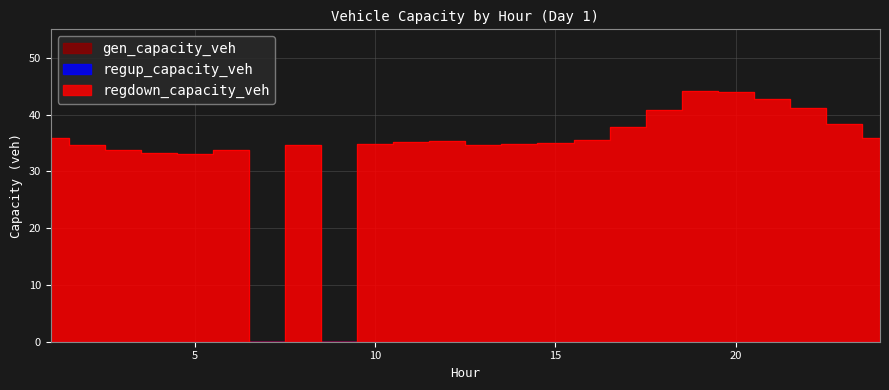

Is the value of regup_capacity_veh at 22 greater than the value of gen_capacity_veh at 20?

No